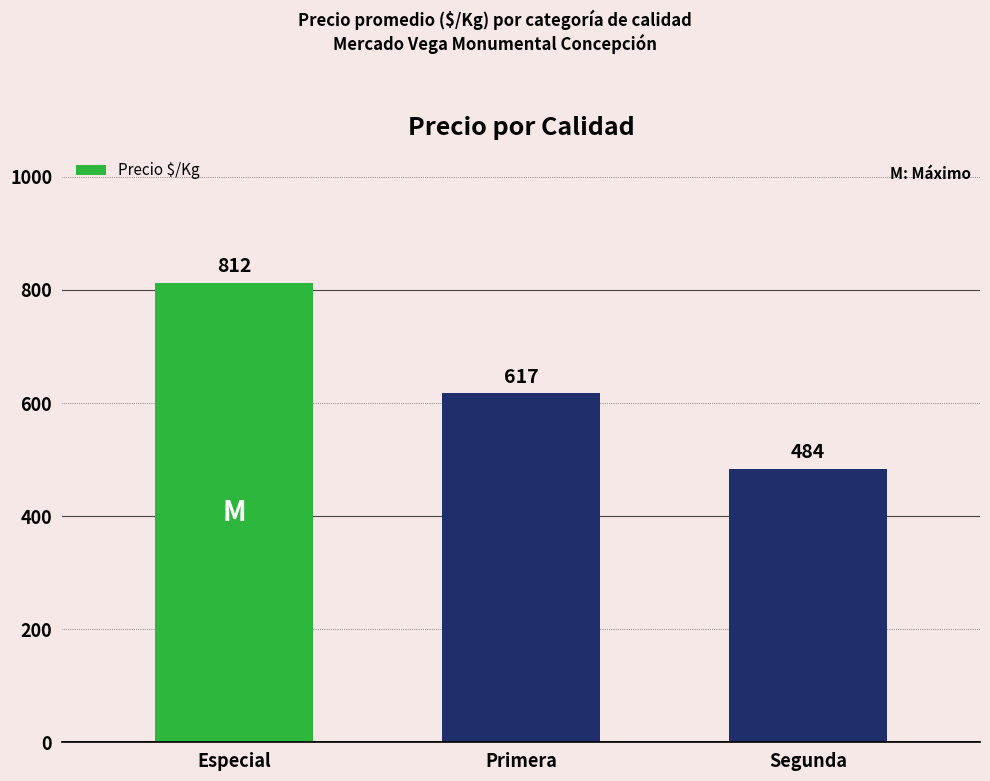

Reading left to right, transcribe all the data shown in this chart.

Especial=812	Primera=617	Segunda=484